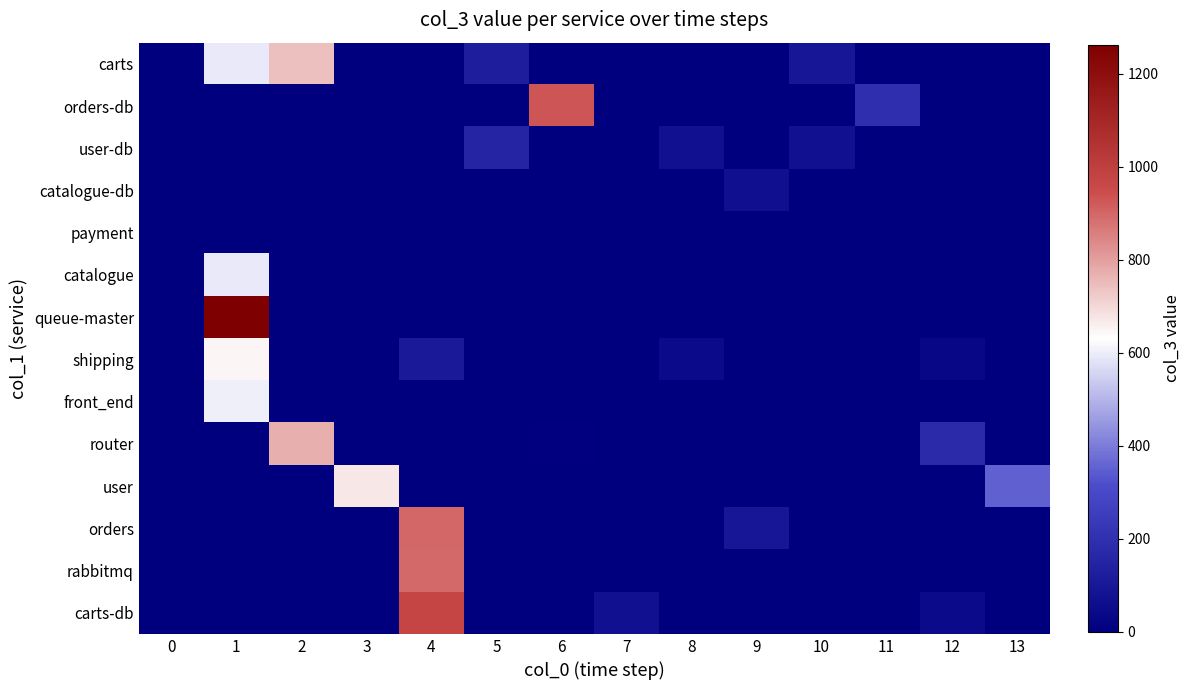

At which category does the chart reach its minimum across all series?

3